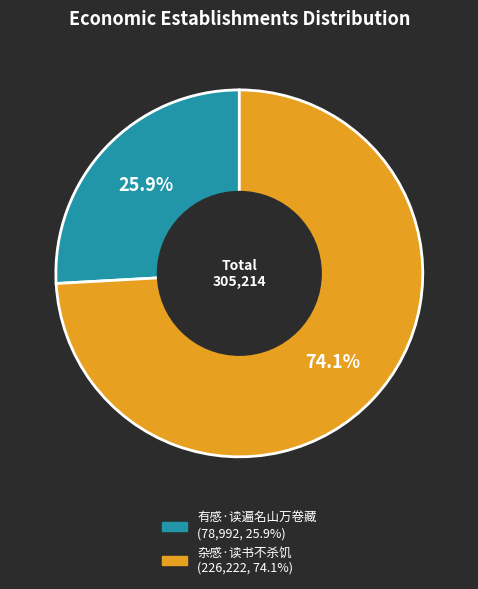

Which slice represents more than half of the pie?

杂感·读书不杀饥